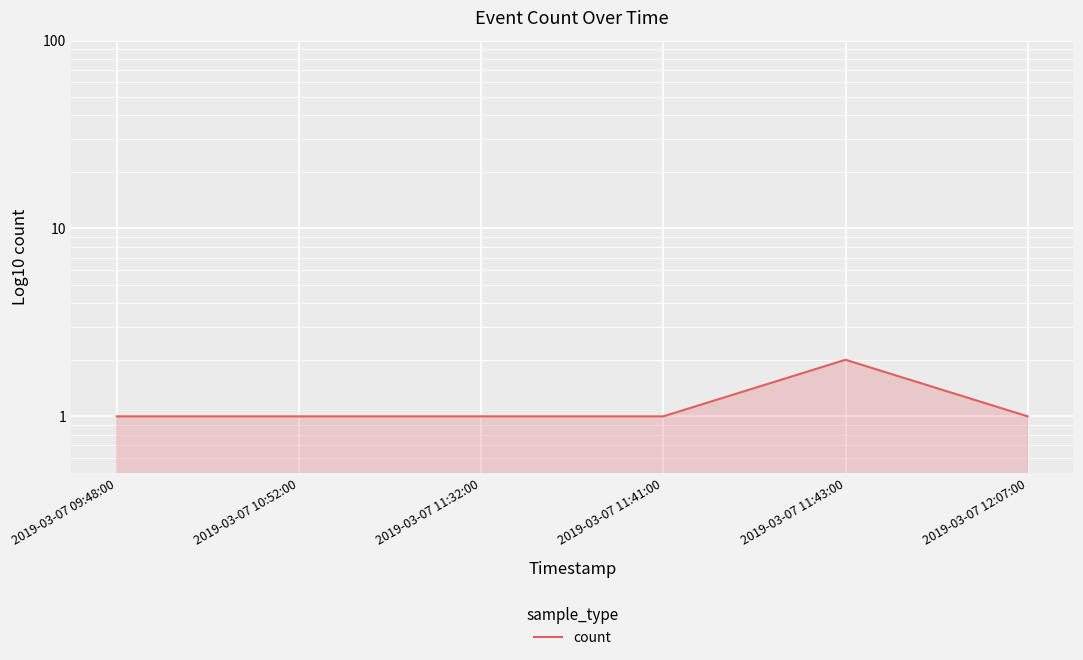

What position from the right is 2019-03-07 09:48:00?

6